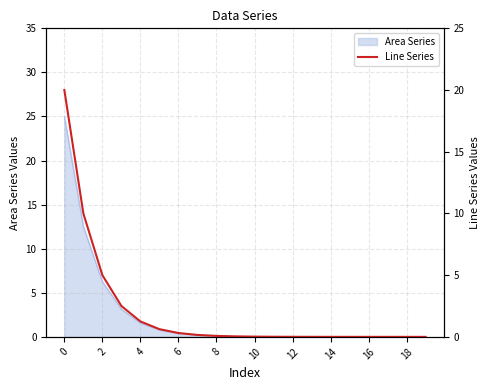

Reading left to right, list all the values displayed in this chart.

20.0	10.0	5.0	2.5	1.2	0.6	0.3	0.2	0.1	0.0	0.0	0.0	0.0	0.0	0.0	0.0	0.0	0.0	0.0	0.0